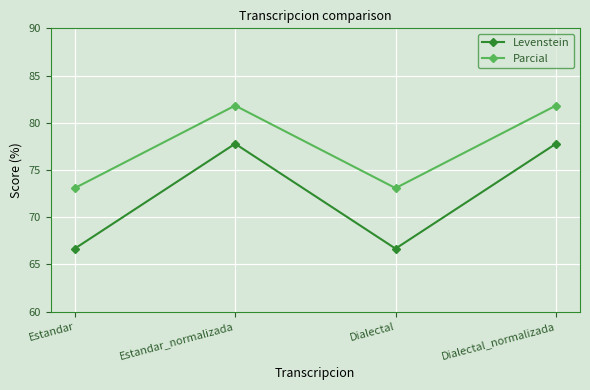

True or false: Levenstein and Parcial cross at least once.

False